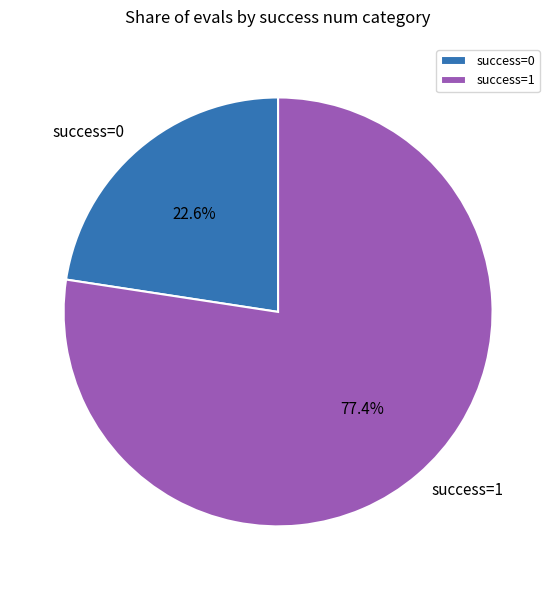

How many segments does this pie chart have?

2